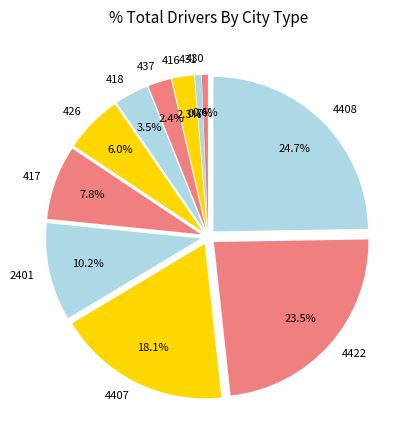

How many slices are in this pie chart?

11